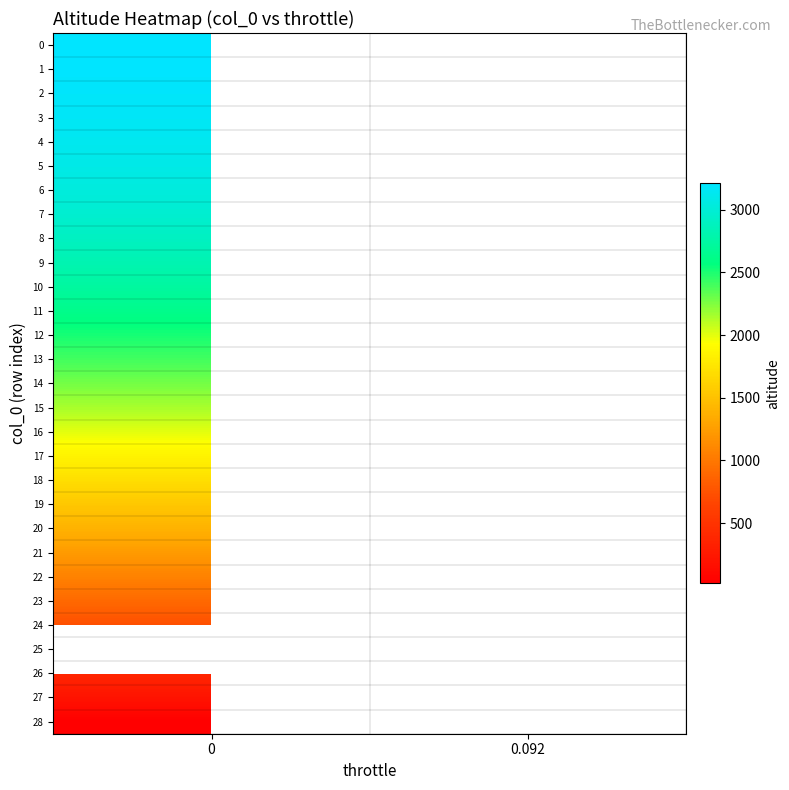

At 0, list the series in order from largest to smallest.

0, 1, 2, 3, 4, 5, 6, 7, 8, 9, 10, 11, 12, 13, 14, 15, 16, 17, 18, 19, 20, 21, 22, 23, 24, 25, 26, 27, 28